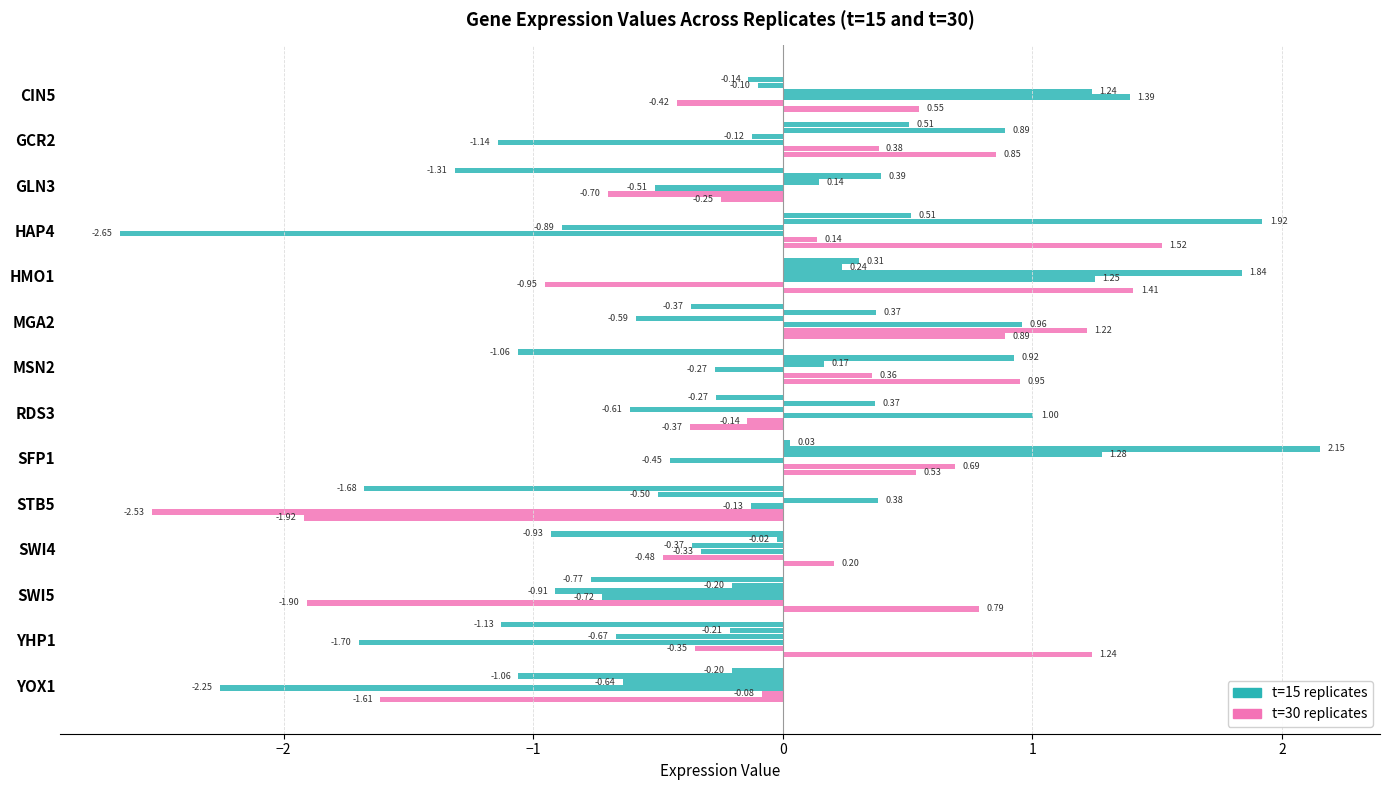

The value of t=15 rep3 at RDS3 is -1.1. True or false?

False